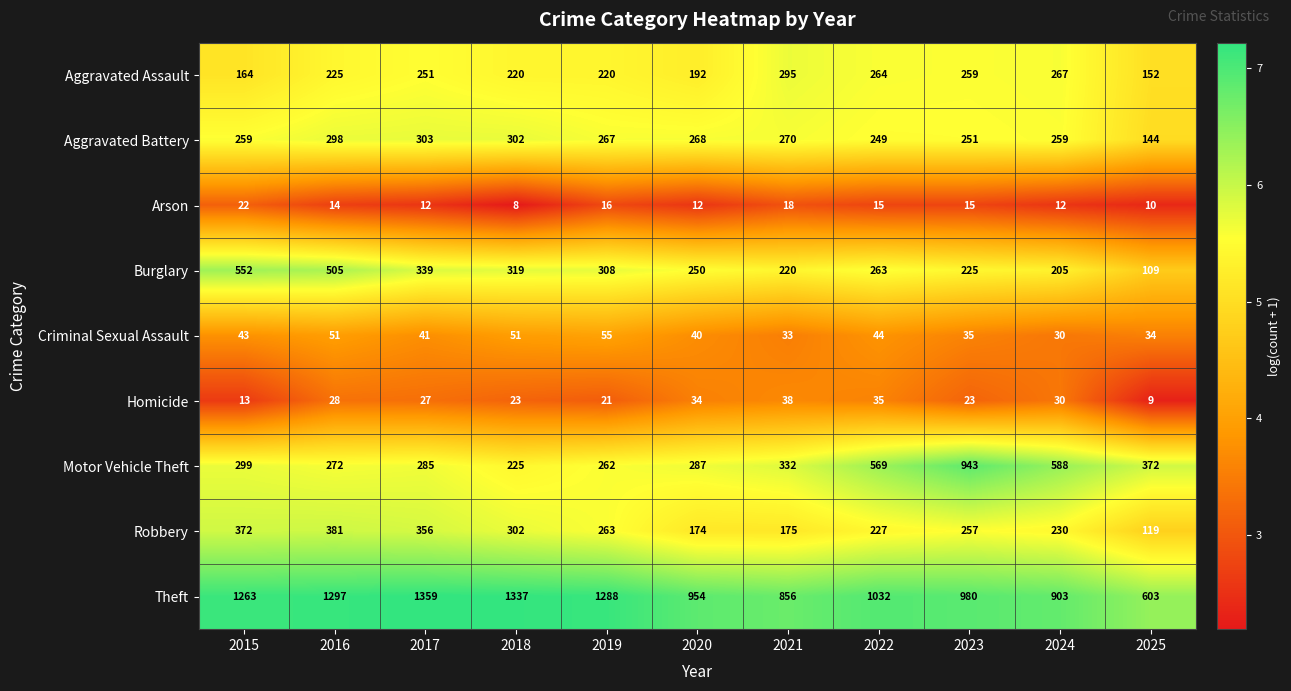

What is the total value across all series at 2019?

2700